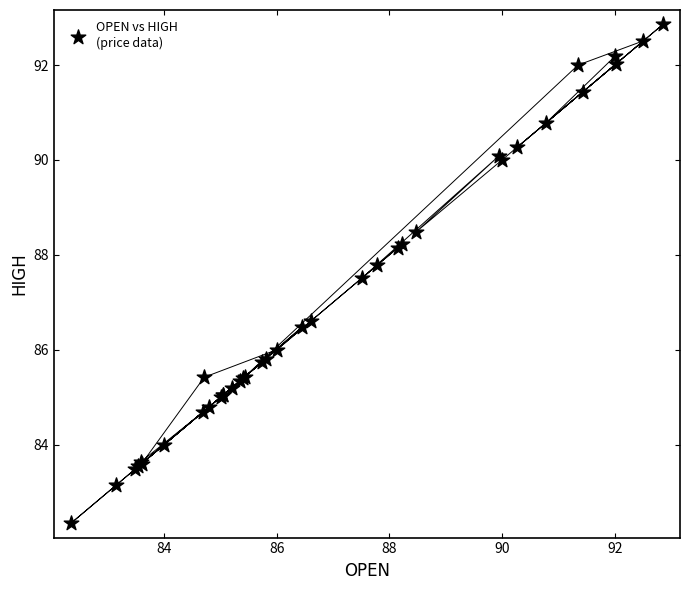

What Y value in the scatter plot is closest to 87?

86.6